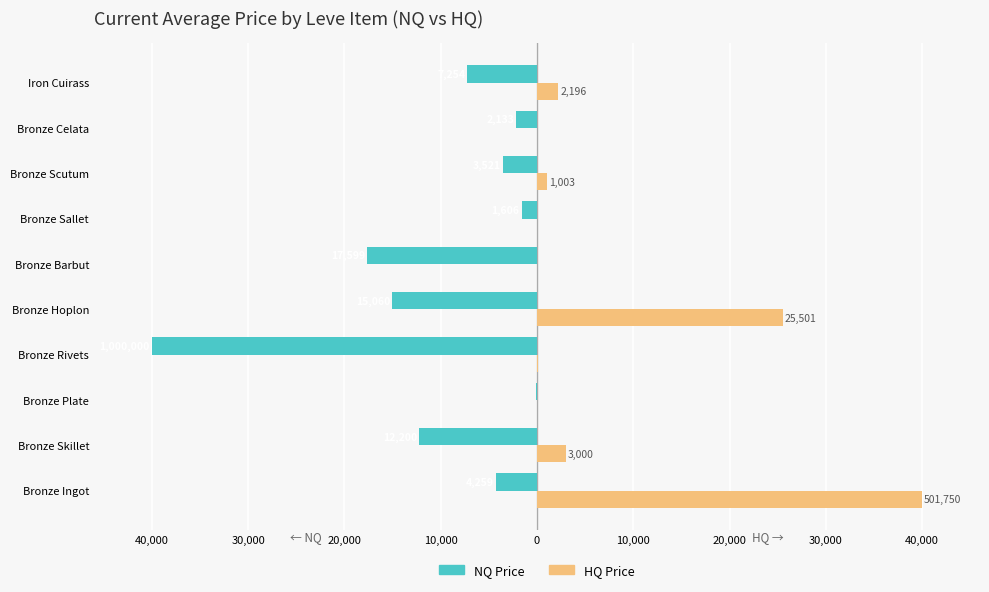

What are all the series names shown in the legend?

NQ Price, HQ Price